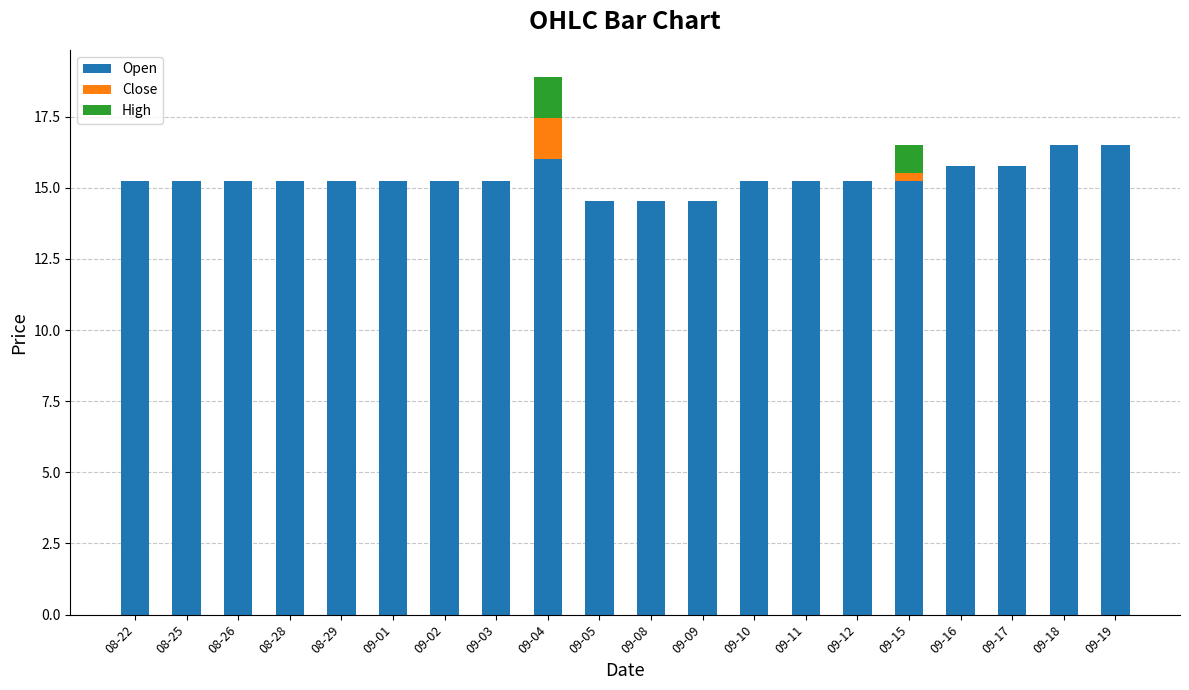

At which category is the sum across all series the highest?

09-04